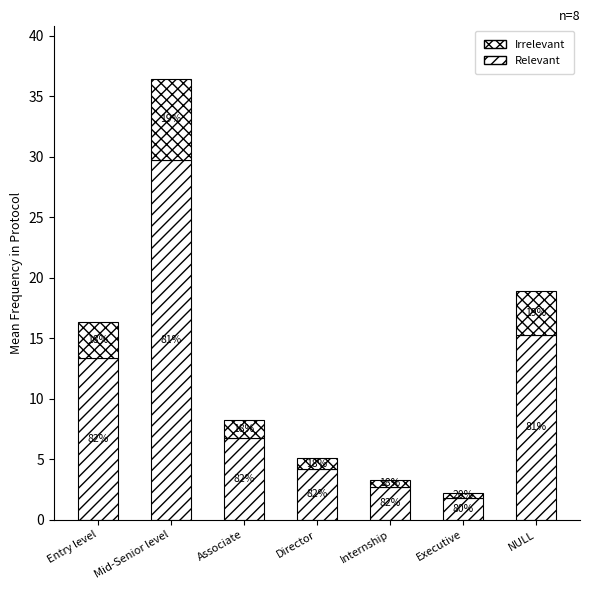

Which category has the lowest value in the Relevant series?

Executive